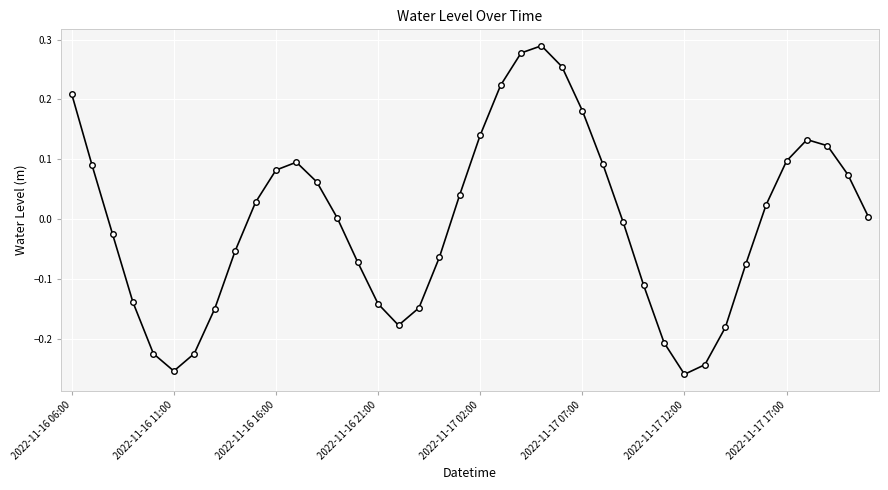

What is the difference between the maximum and minimum values?

0.5